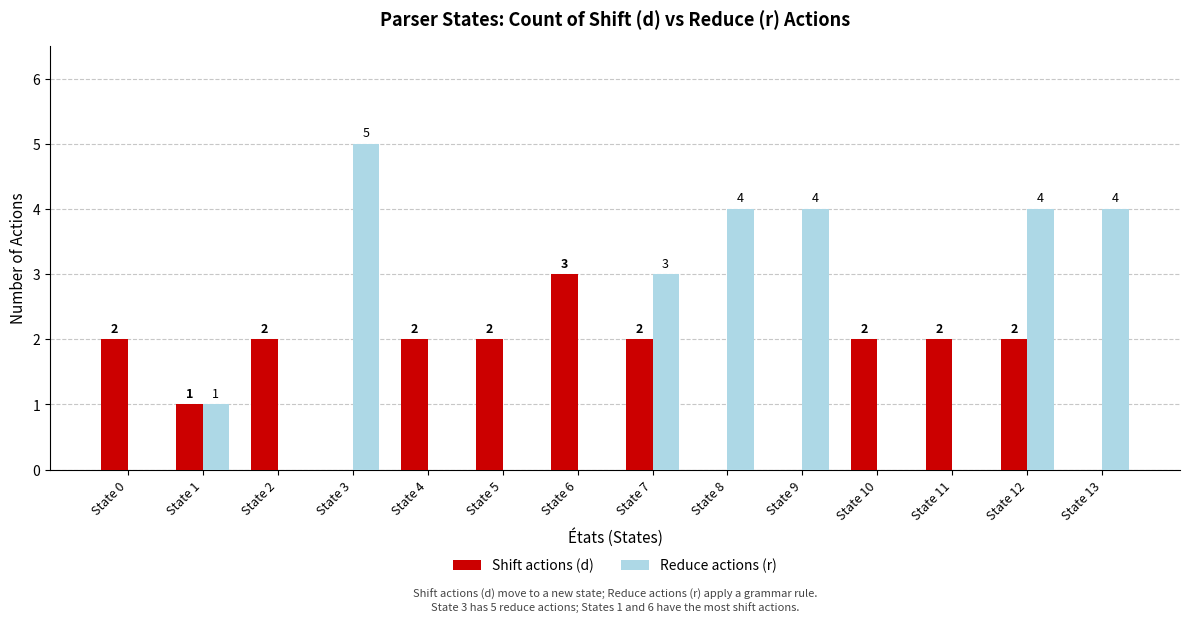

Is it true that Reduce actions (r) equals 0 at State 2?

True